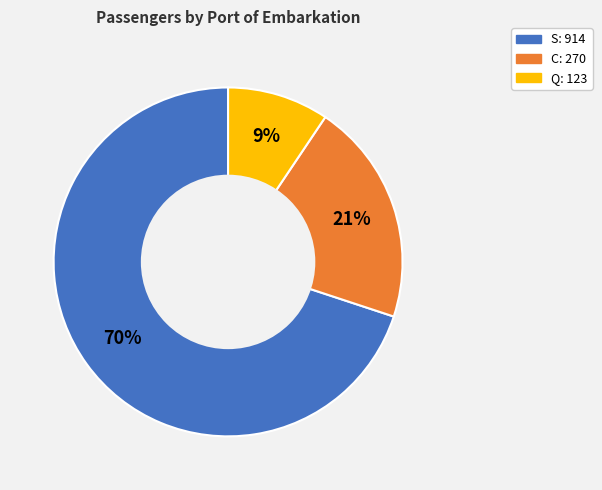

Which category has the biggest portion of the pie?

S